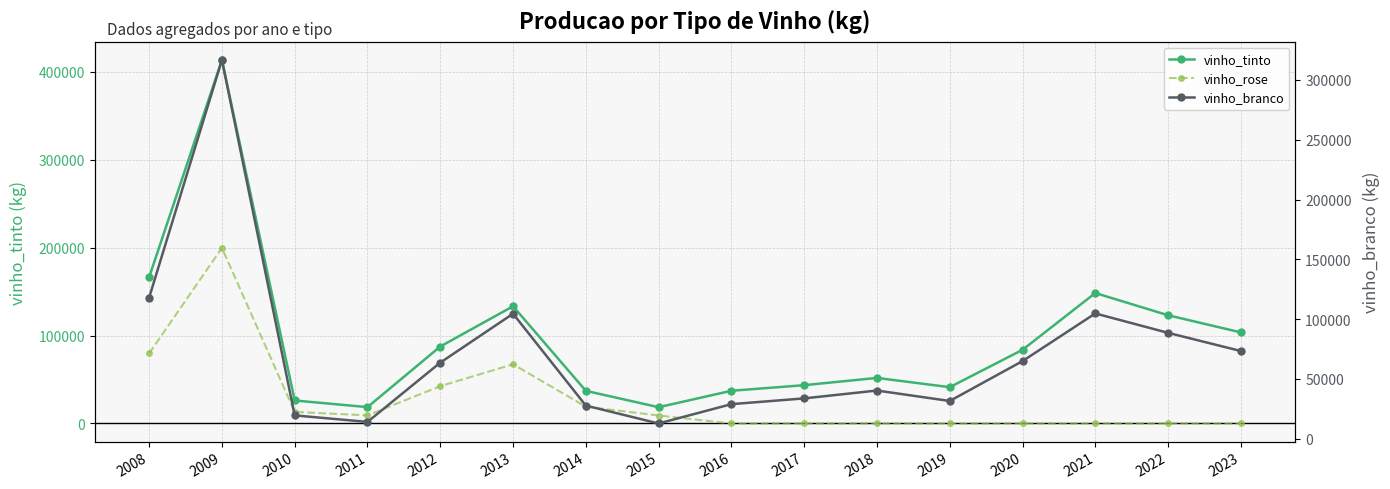

At which category is the sum across all series the highest?

2009